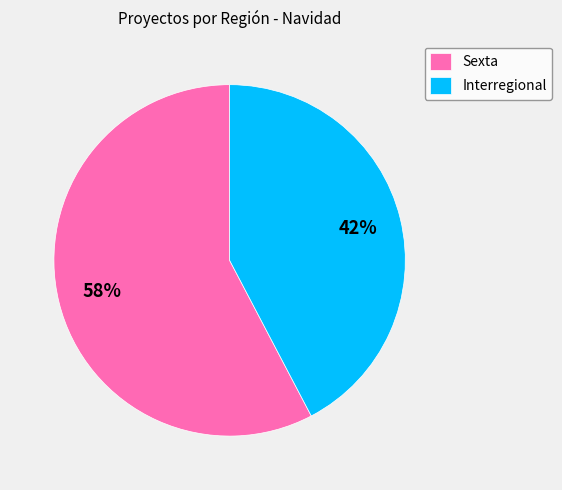

Is it true that Interregional is 35% of the pie?

False